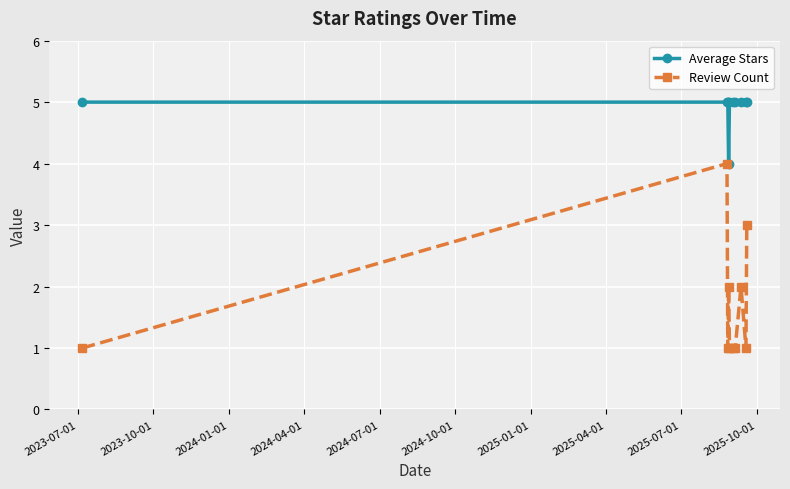

Reading left to right, transcribe all the data shown in this chart.

Average Stars: 5	5	5	4	5	5	5	5	5	5
Review Count: 1	4	1	2	1	1	1	2	1	3